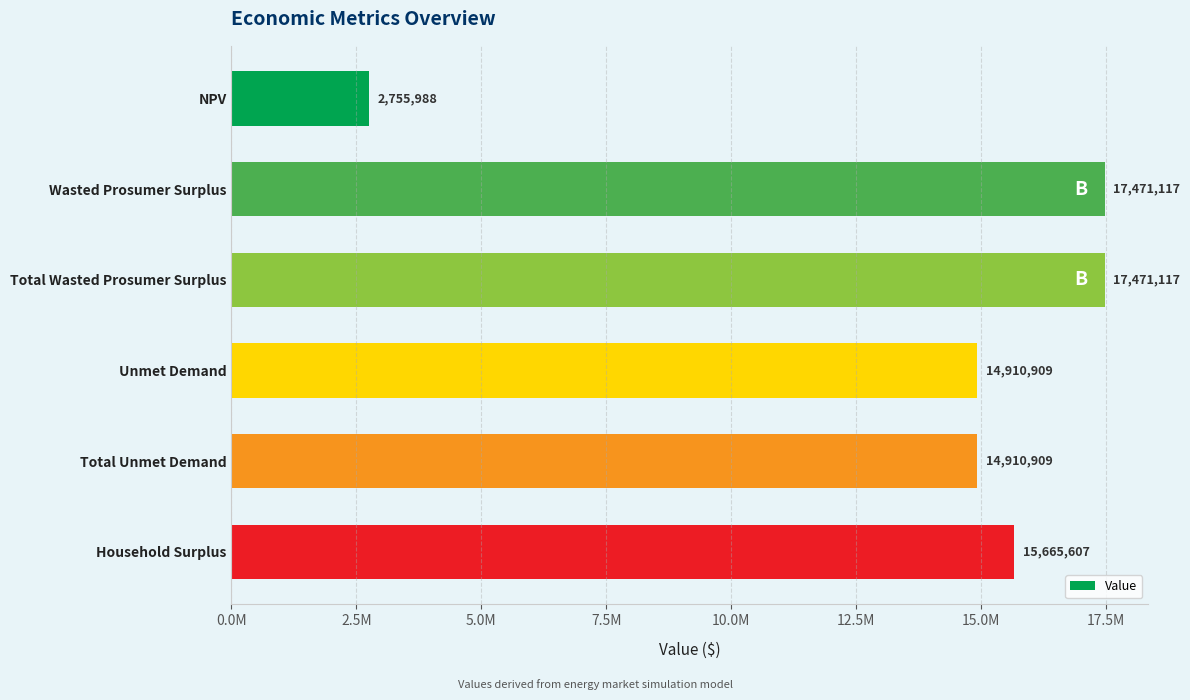

Are the bars horizontal?

Yes